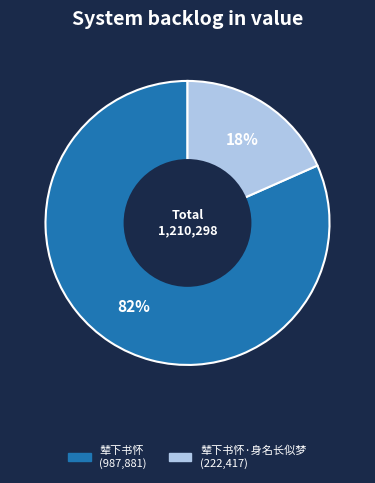

Is there a majority slice in this chart?

Yes